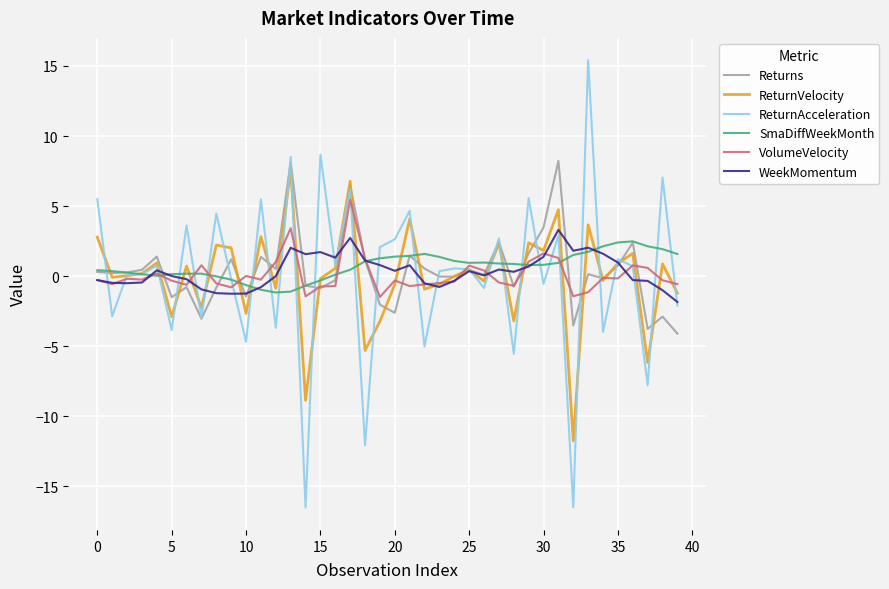

Which series has the widest spread of values?

ReturnAcceleration